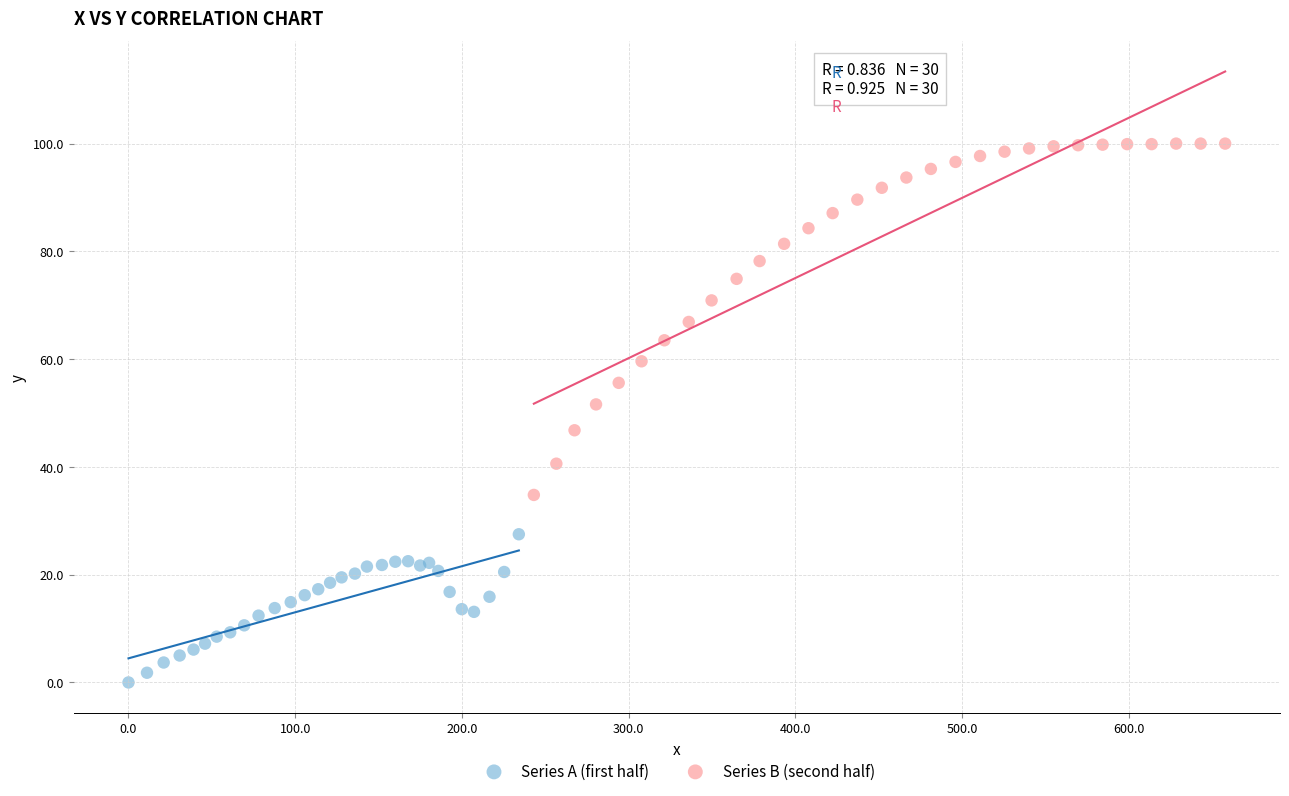

Which series reaches the maximum Y coordinate?

Series B (second half)